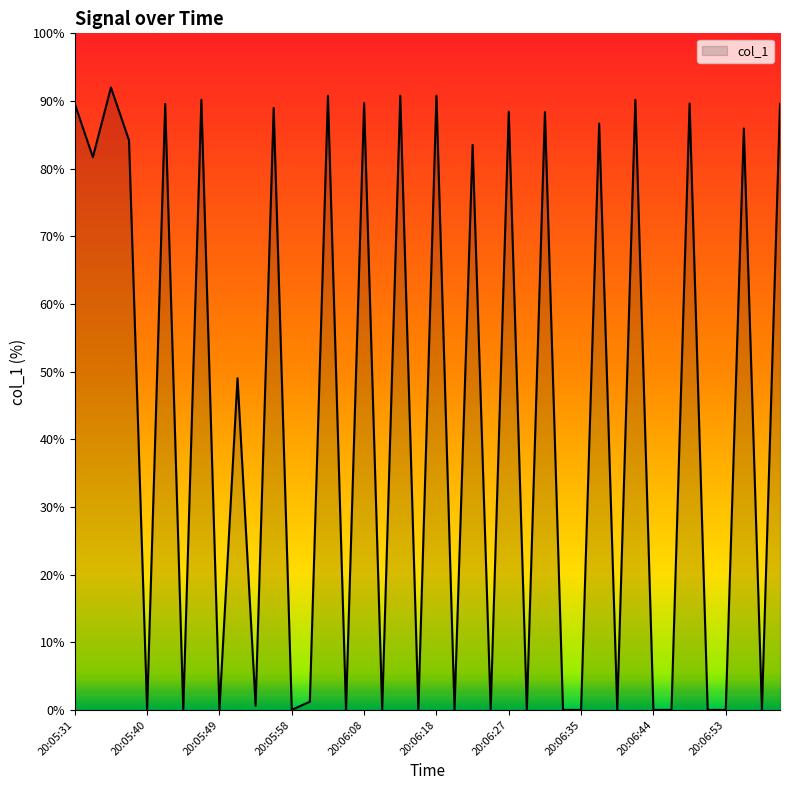

What is the greatest value displayed?

92.0